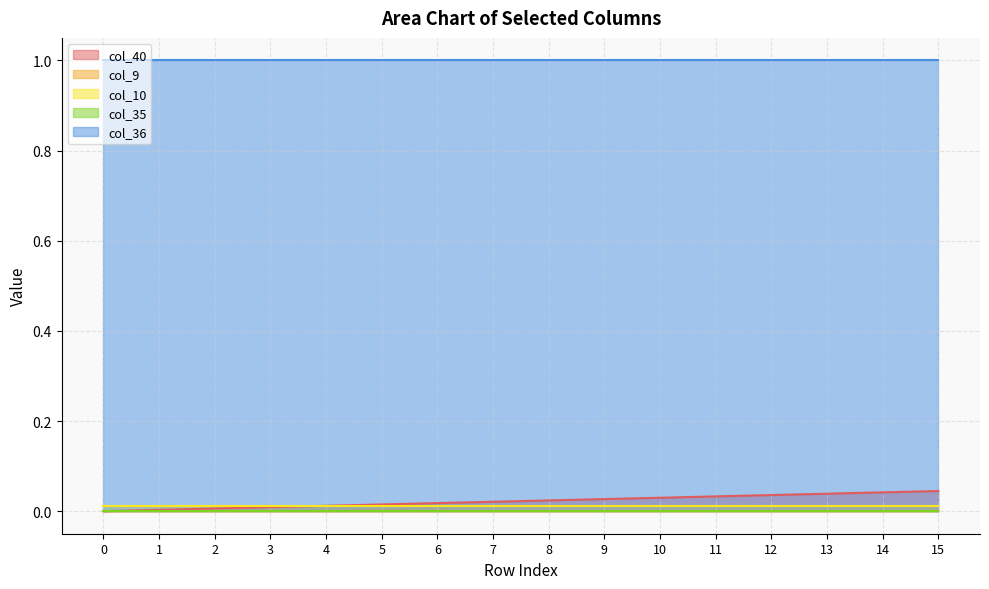

Does the chart have visible grid lines?

Yes